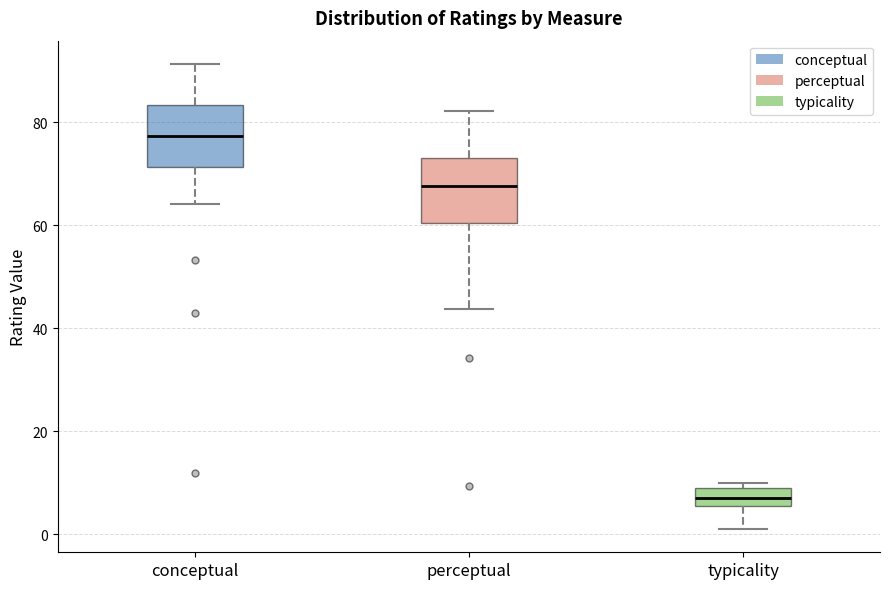

Where does the lower whisker of the box for typicality end on the y-axis? The values are not printed on the chart, so give them approximately, as read against the axis.

2